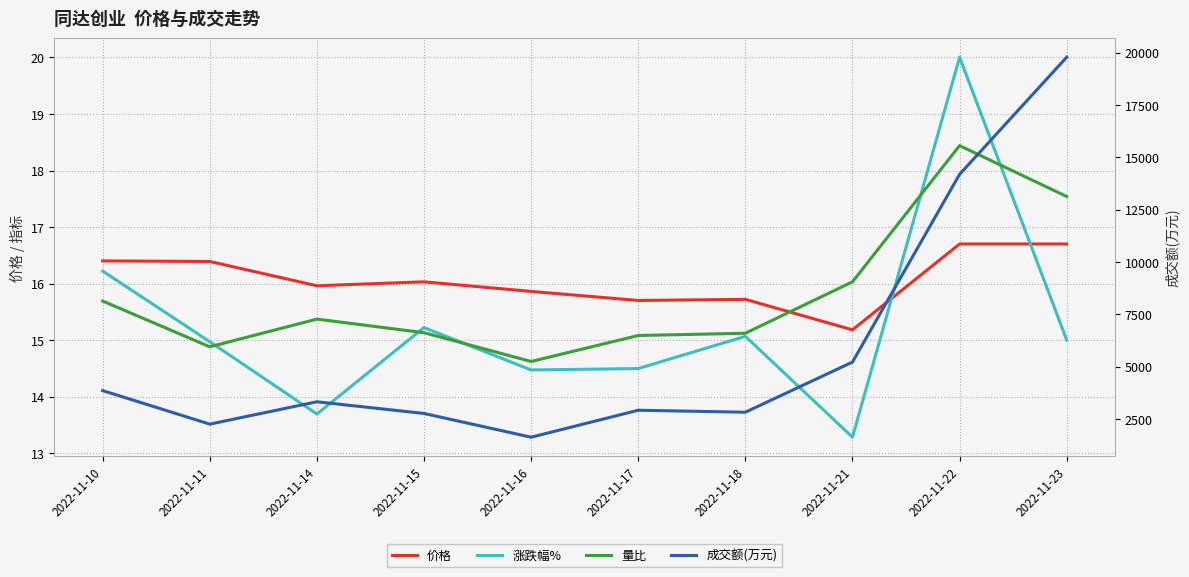

True or false: 涨跌幅% and 量比 cross at least once.

True